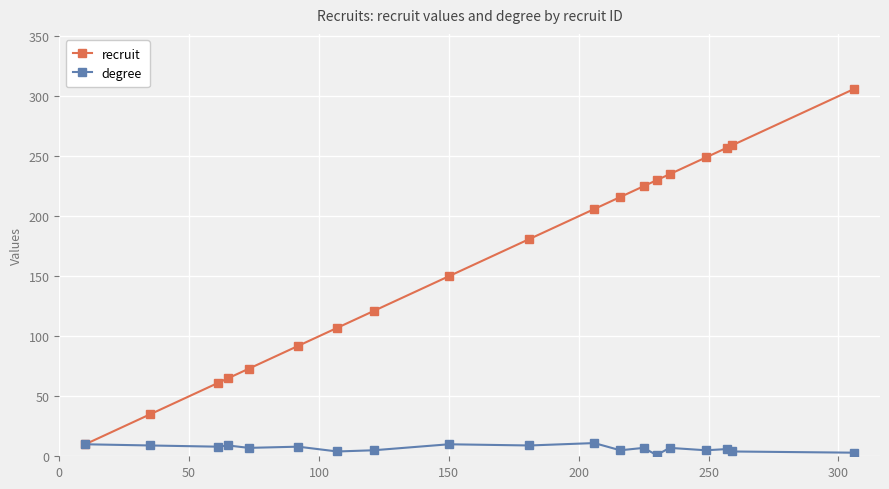

At how many categories does at least one series exceed 88?

14